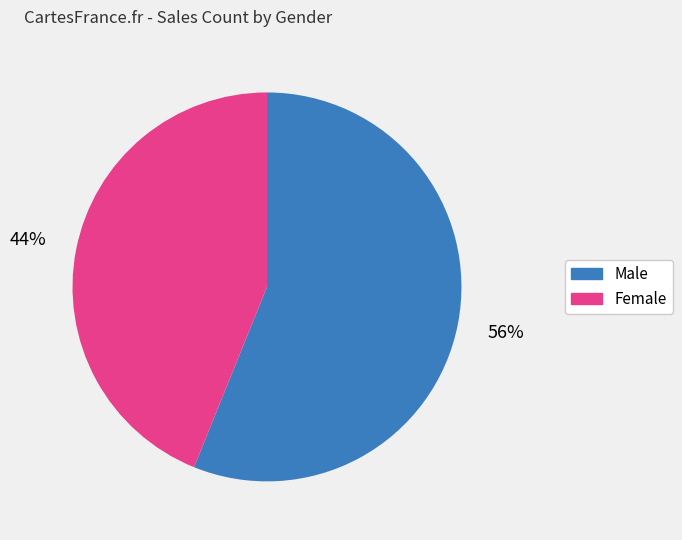

What is the majority slice?

Male